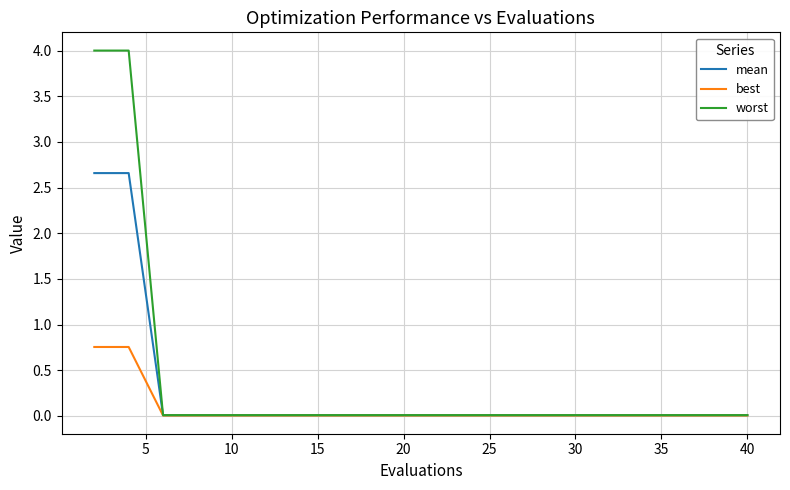

Rank the series by their maximum value, from highest to lowest.

worst, mean, best